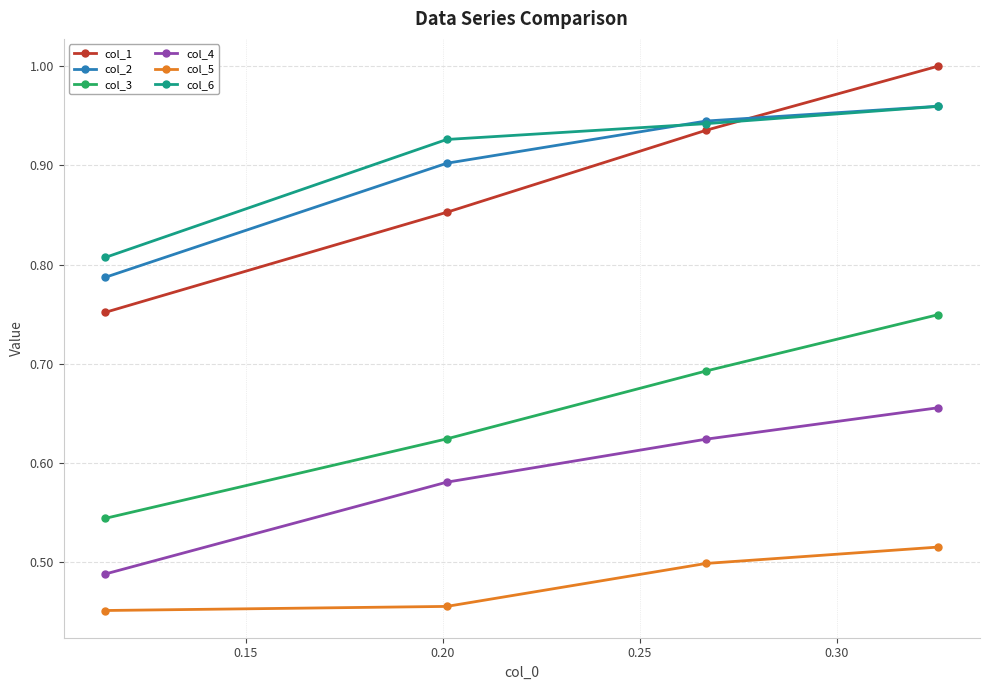

Which series has the widest spread of values?

col_1